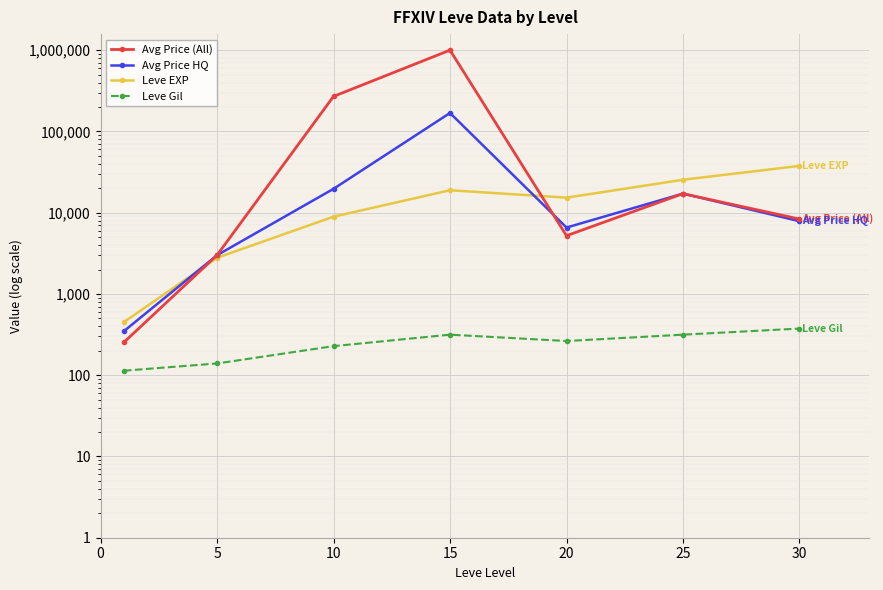

Where is the first local minimum for Leve EXP?

20